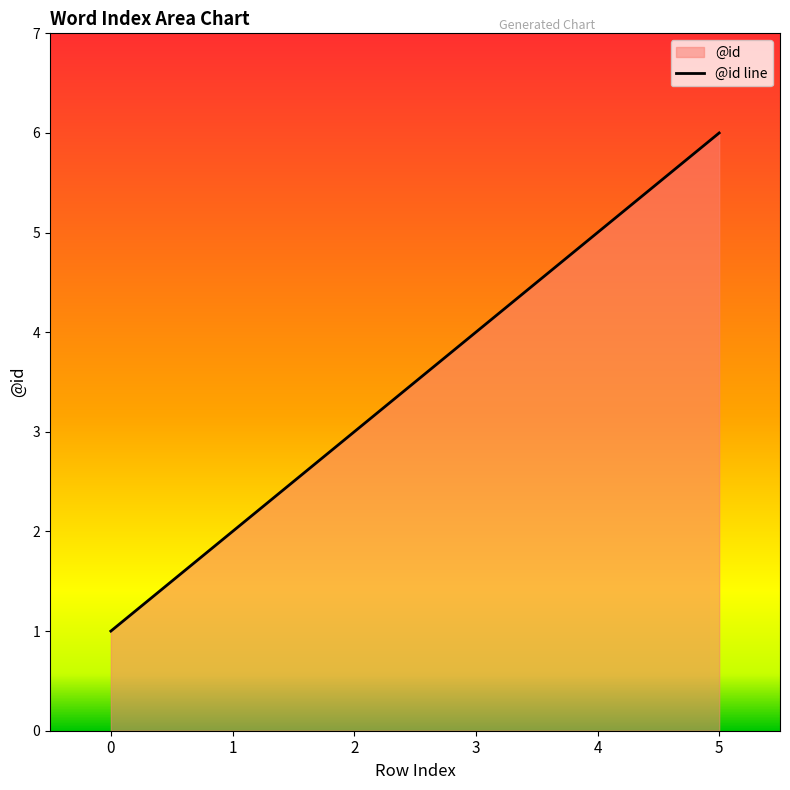

What is the sum of all values?

21